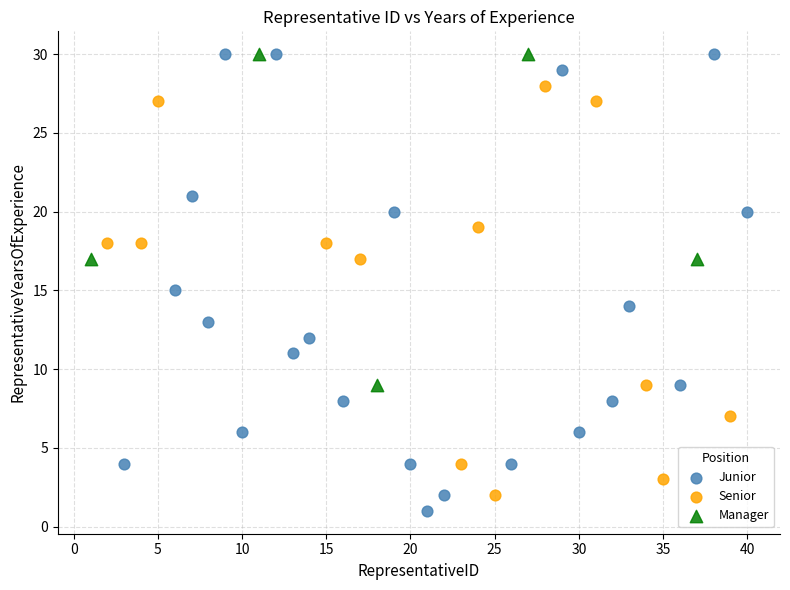

Which series contains the lowest Y value?

Junior